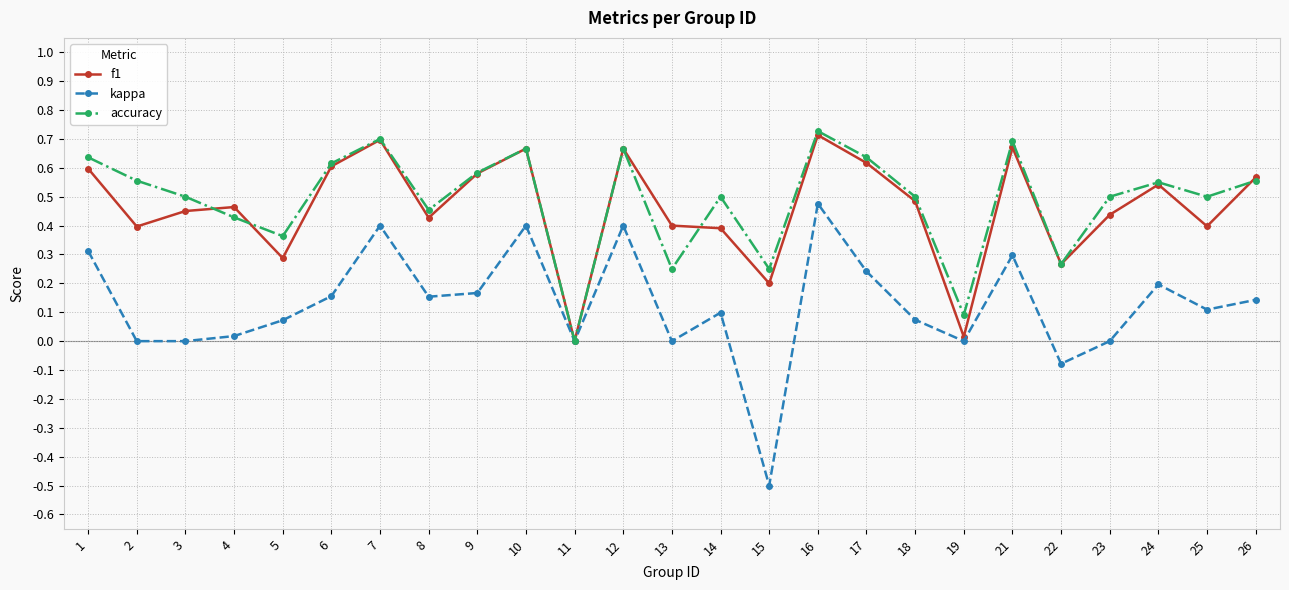

Is the value of f1 at 1 greater than the value of kappa at 13?

Yes